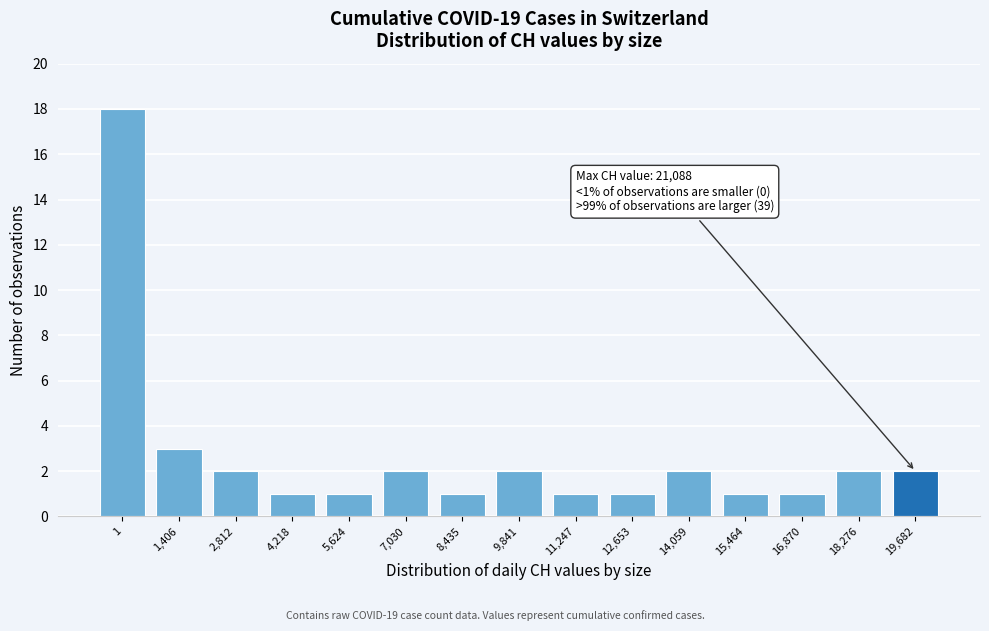

Reading left to right, extract all data points from this chart.

18	3	2	1	1	2	1	2	1	1	2	1	1	2	2